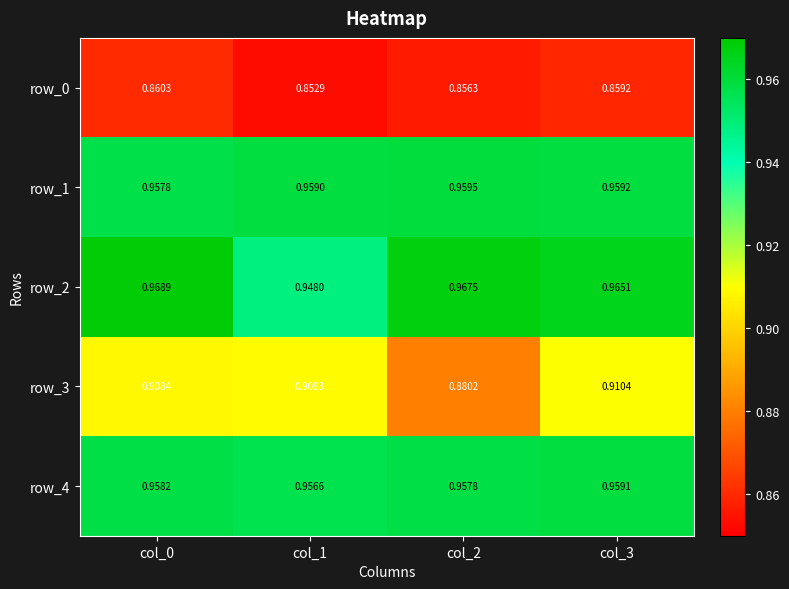

List the labels in order of row_0 value, smallest first.

col_1, col_2, col_3, col_0